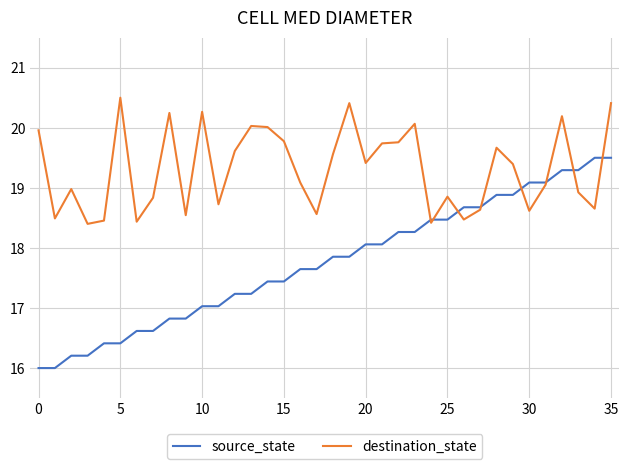

Which series has the largest total across all categories?

destination_state